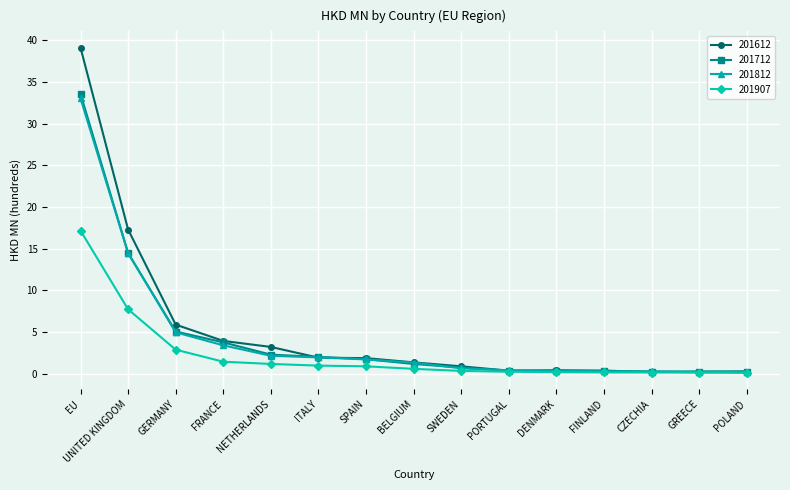

Which category has the highest value across all series?

EU